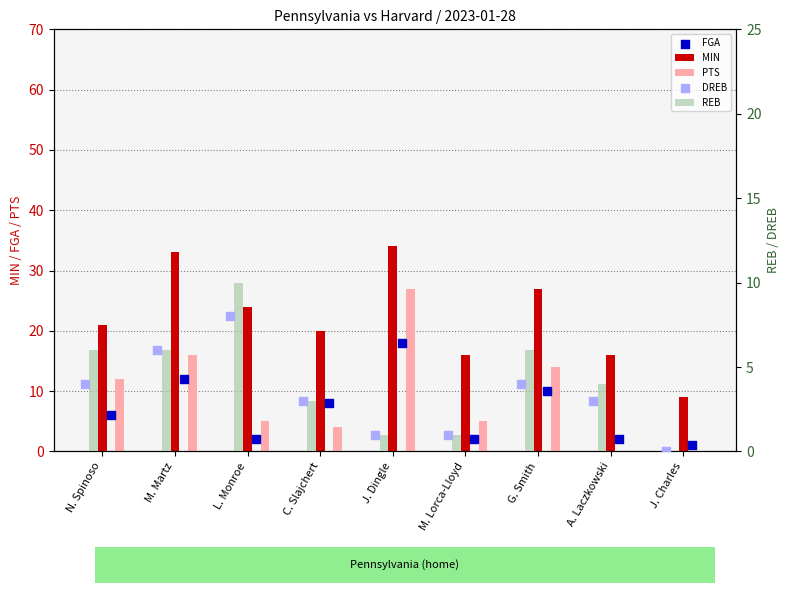

Which series has the largest Y range (max minus min)?

PTS